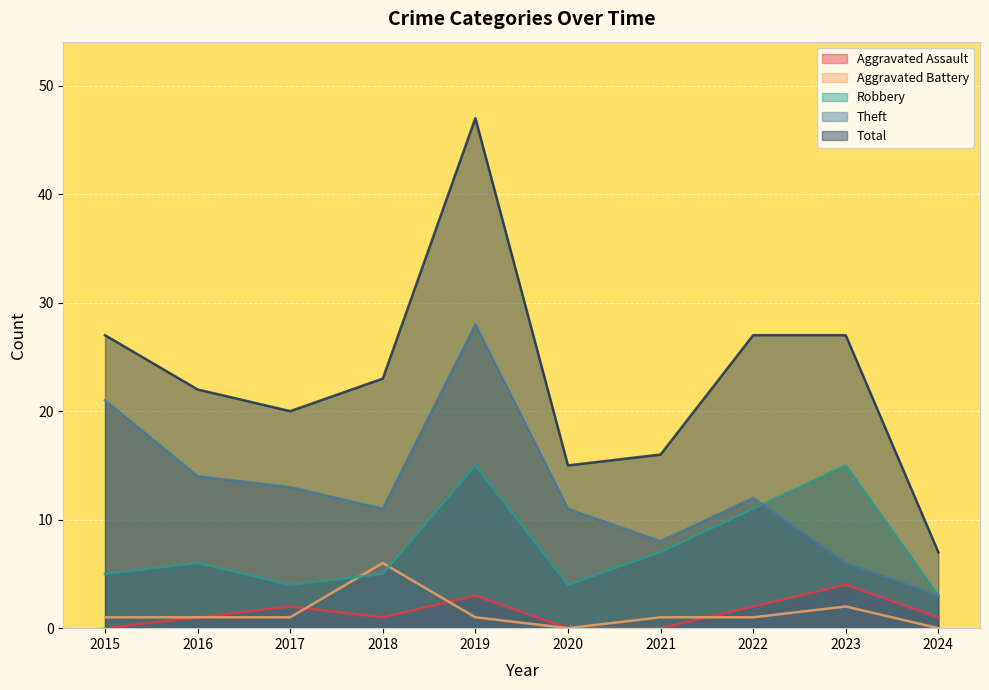

Where does the Robbery series first go above 6?

2019